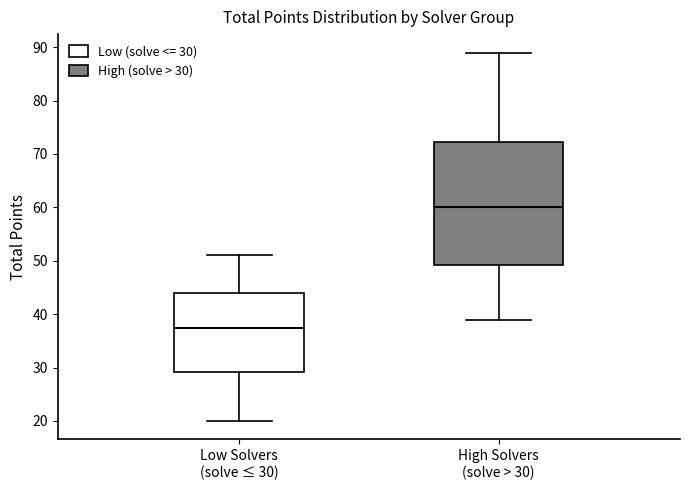

Where is the upper edge of the box for Low Solvers (solve ≤ 30) on the y-axis? The values are not printed on the chart, so give them approximately, as read against the axis.

44